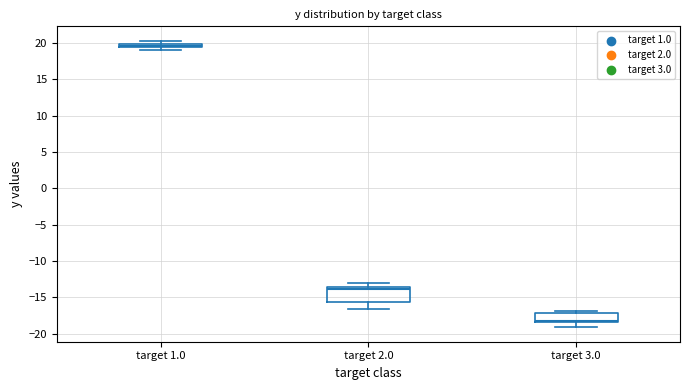

Where does the median line of the box for target 3.0 sit on the y-axis? The values are not printed on the chart, so give them approximately, as read against the axis.

-18.0